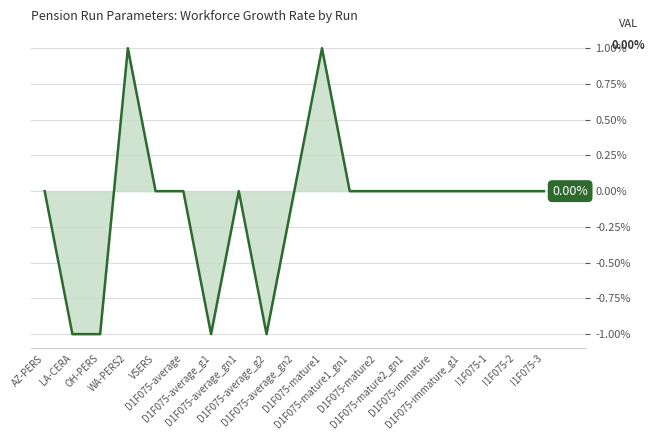

At which category does the chart reach its minimum across all series?

LA-CERA